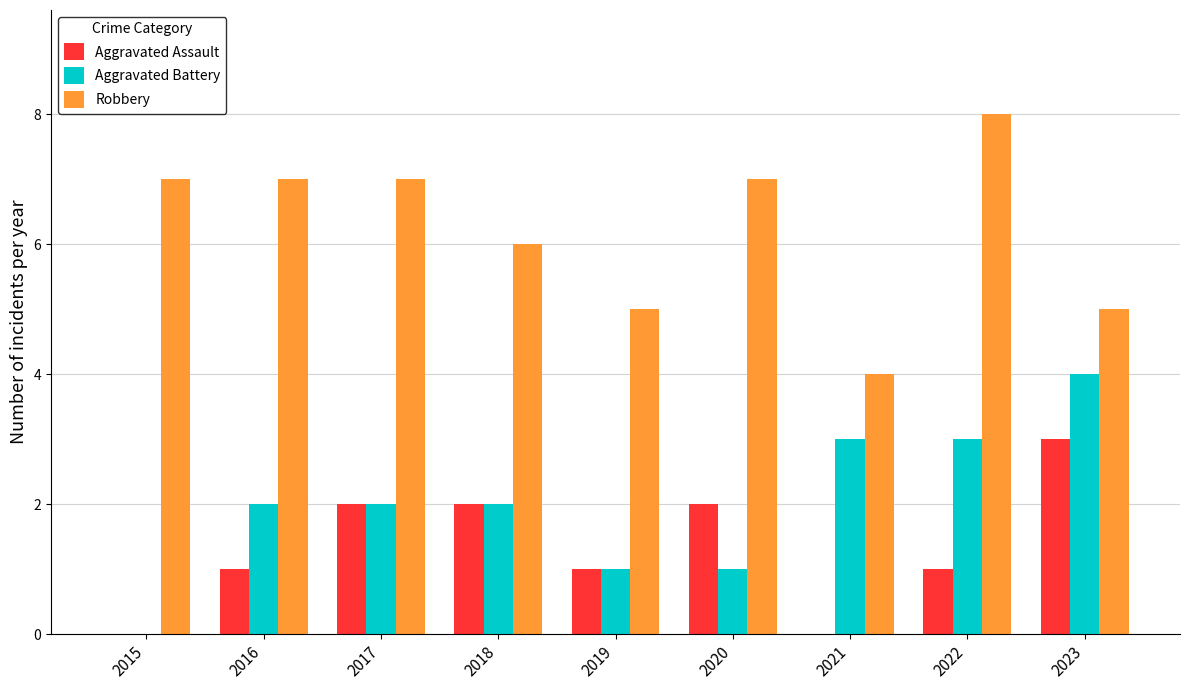

What is the total value across all series at 2016?

10